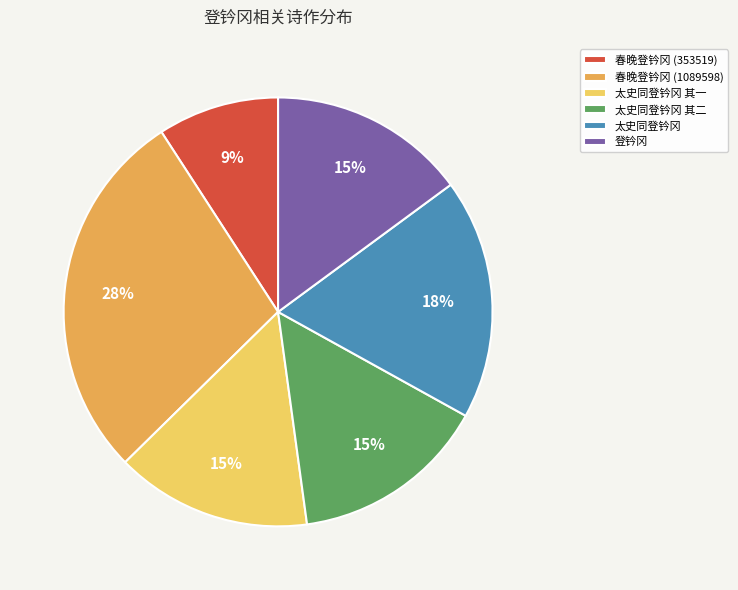

Is there any slice that represents more than half of the pie?

No